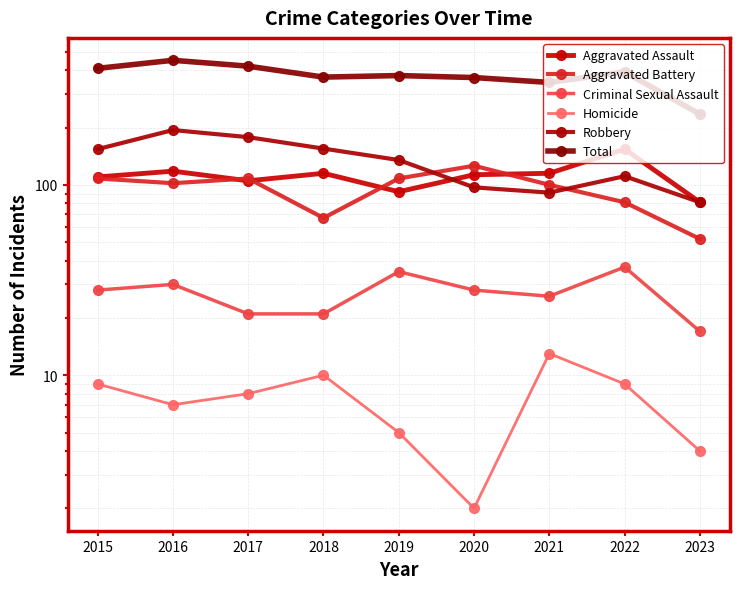

Where is the first local minimum for Total?

2018